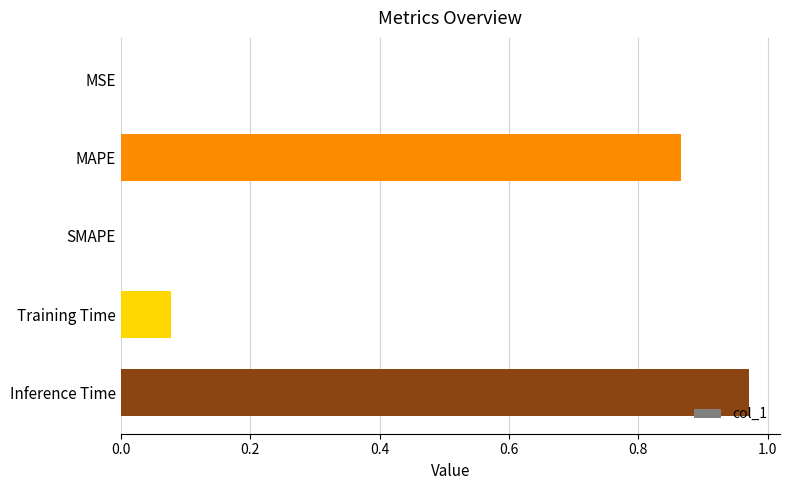

What is the sum of all values?

1.9